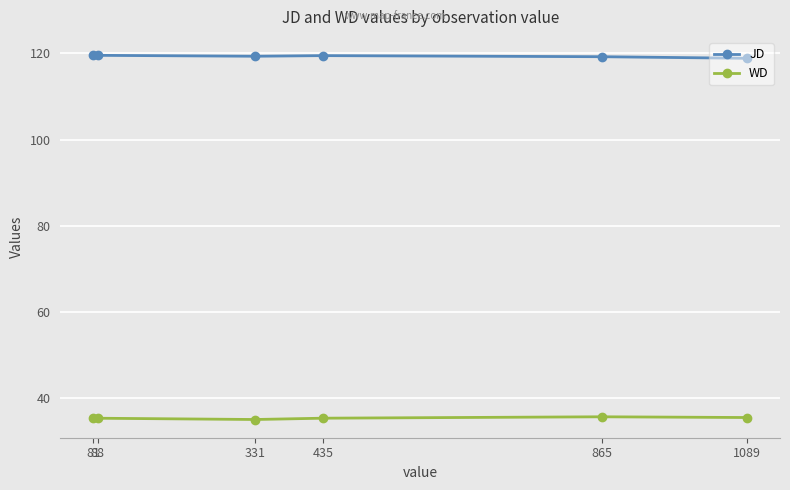

At 88, list the series in order from smallest to largest.

WD, JD